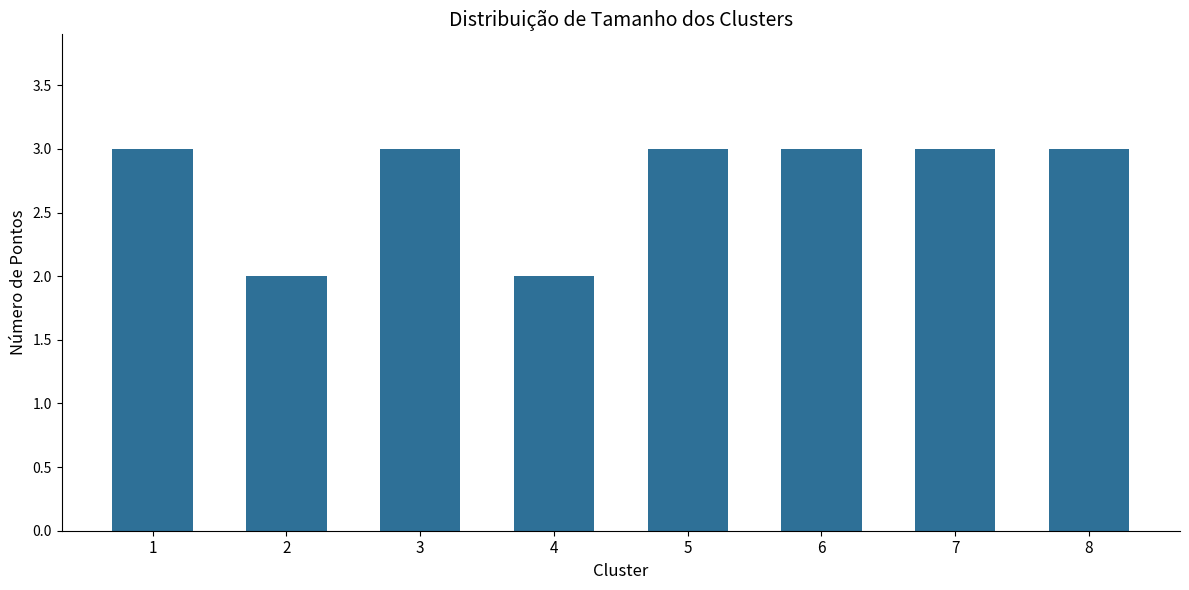

What is the sum of all values?

22